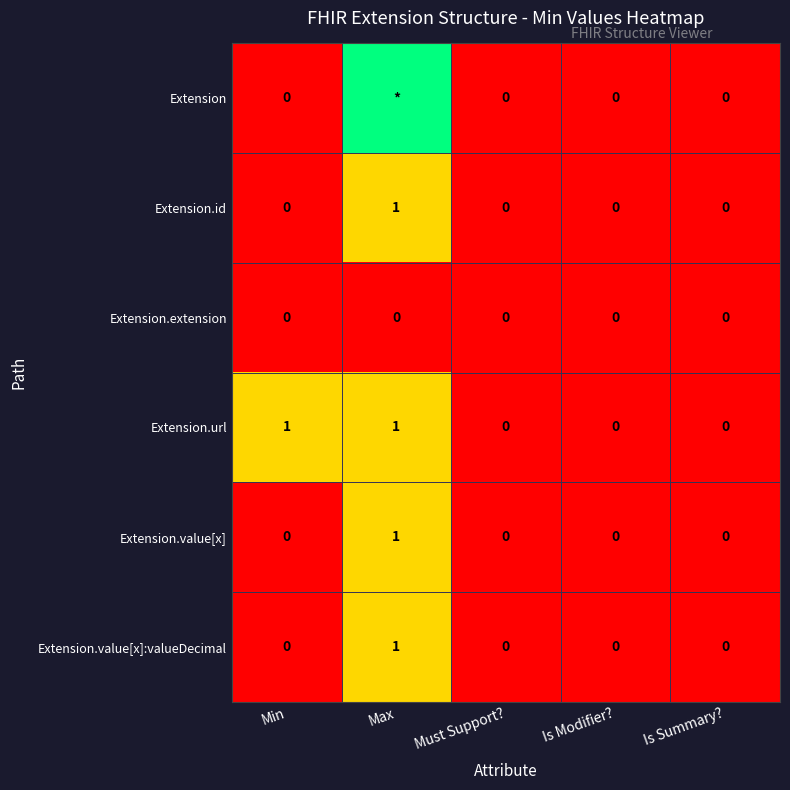

How many data points does each series have?

5